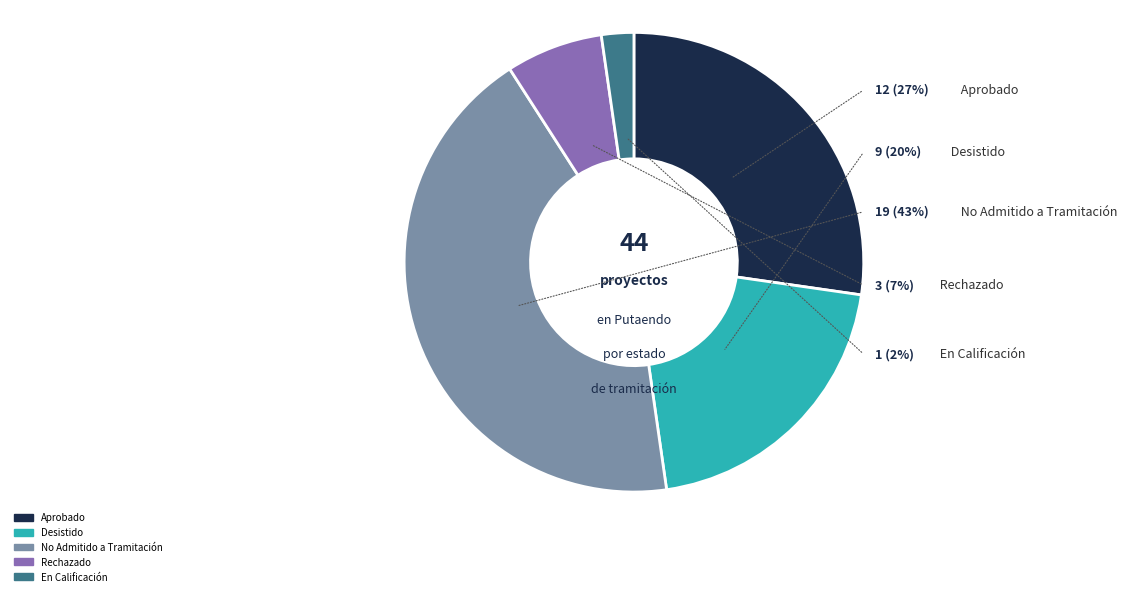

Count the number of slices in the pie.

5